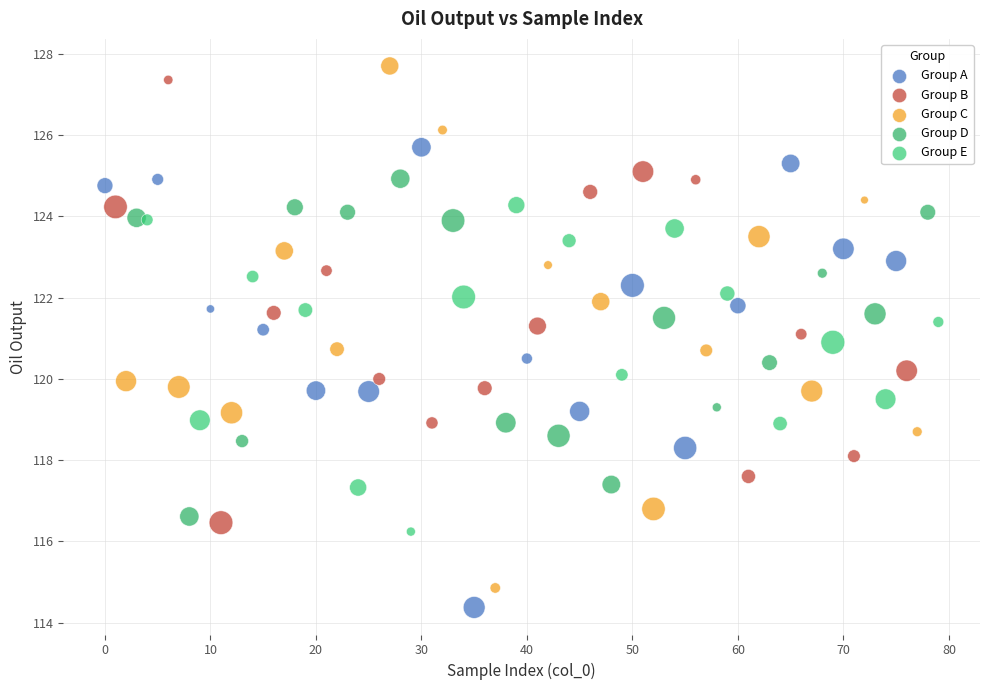

Which series has the widest spread of Y values?

Group C